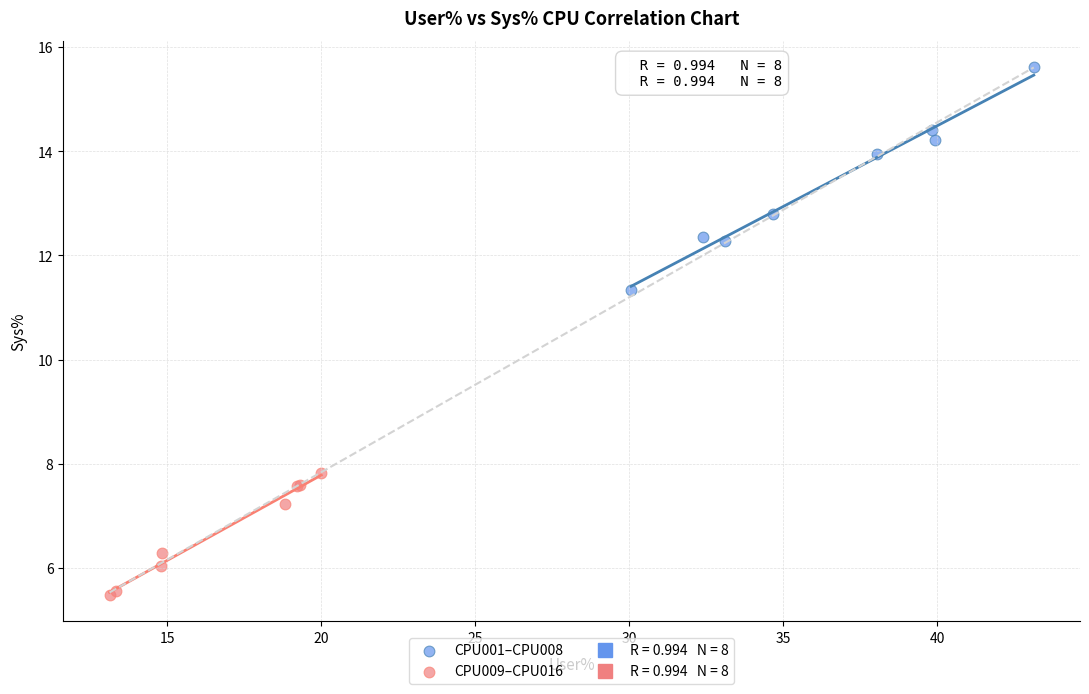

Which series contains the highest Y value?

CPU001–CPU008